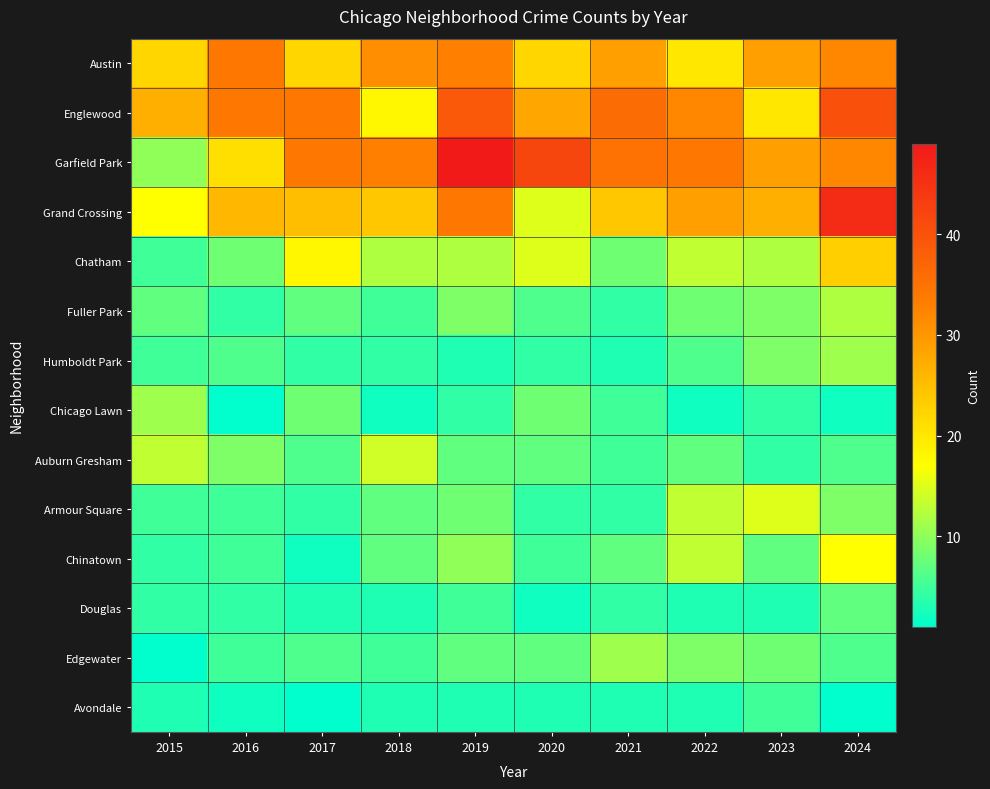

Which series changed the most between 2017 and 2020?

Grand Crossing